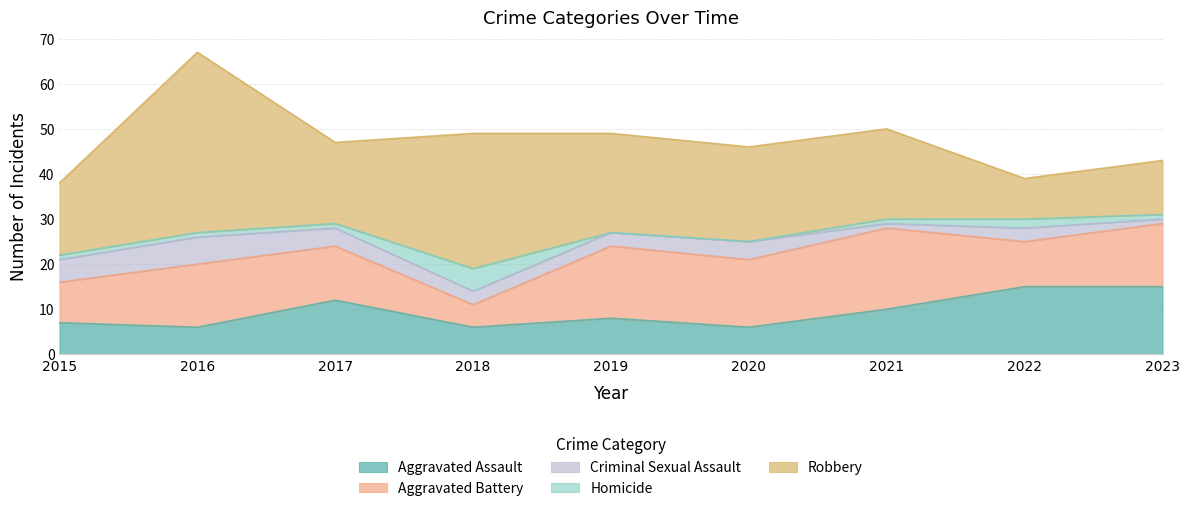

What are all the series names shown in the legend?

Aggravated Assault, Aggravated Battery, Criminal Sexual Assault, Homicide, Robbery